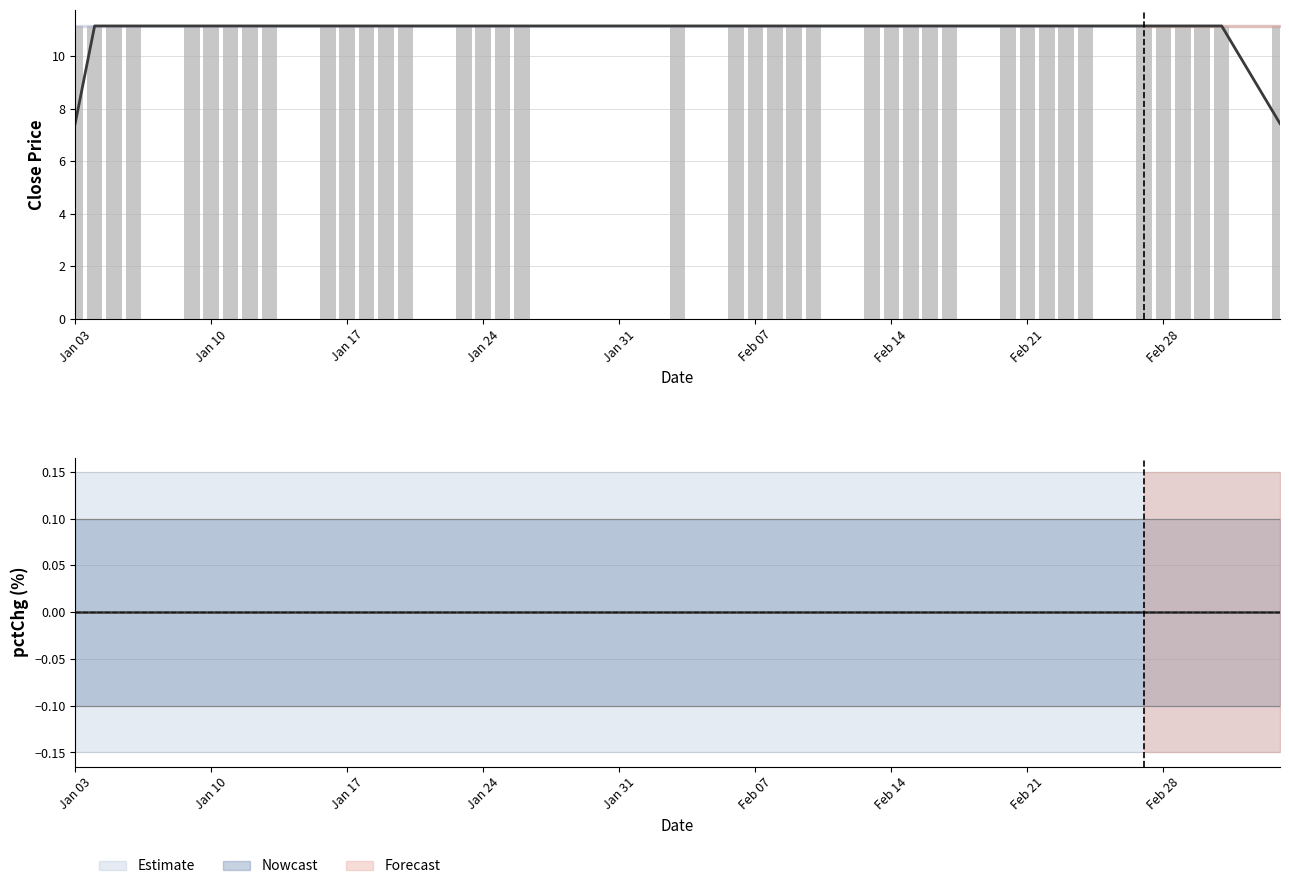

What is the label of the 28th bar from the right?

2017-01-19